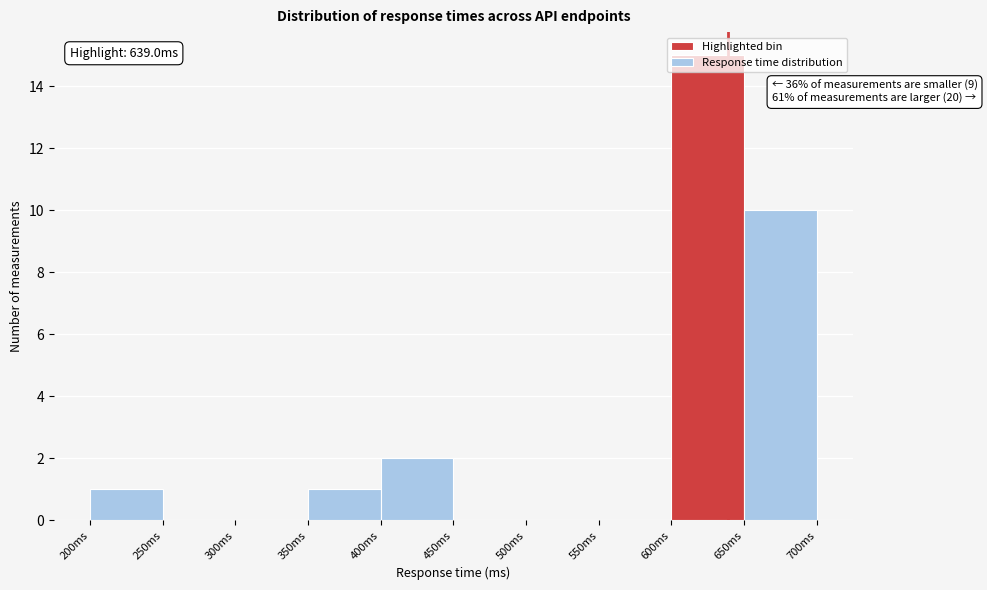

Over which range of the x-axis is the bar tallest?

600 to 650